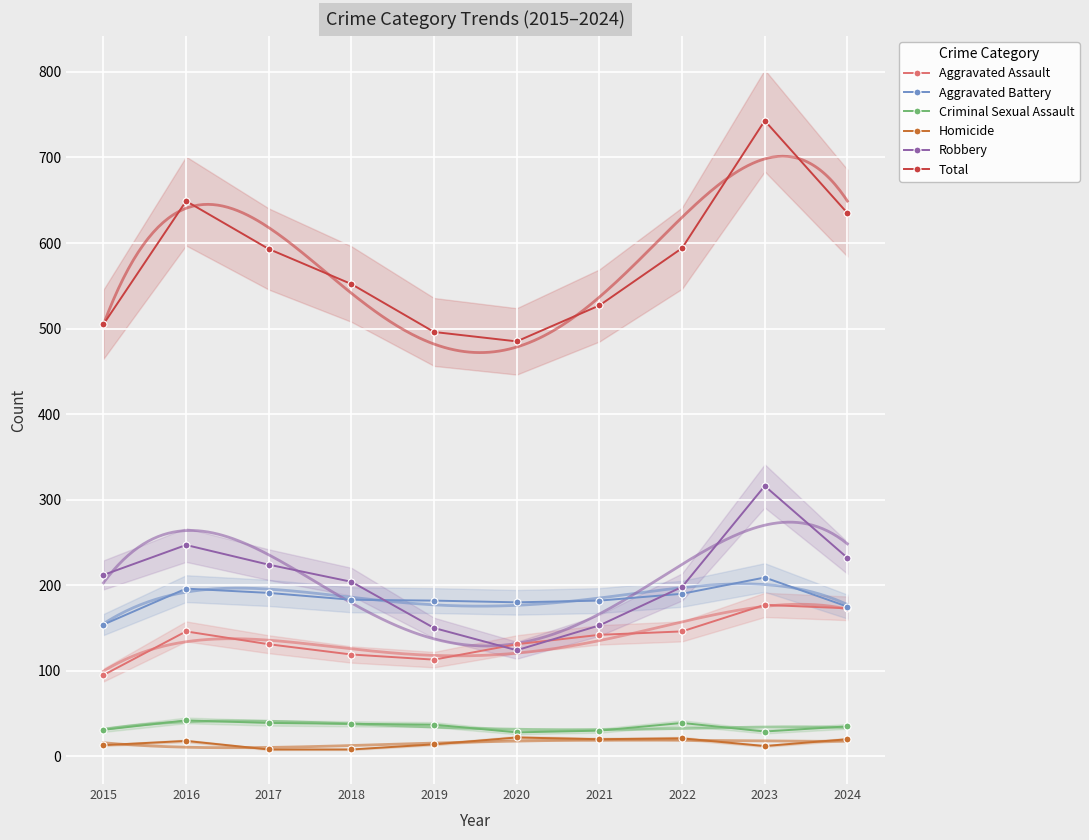

How many data points in Aggravated Assault are above 142?

4